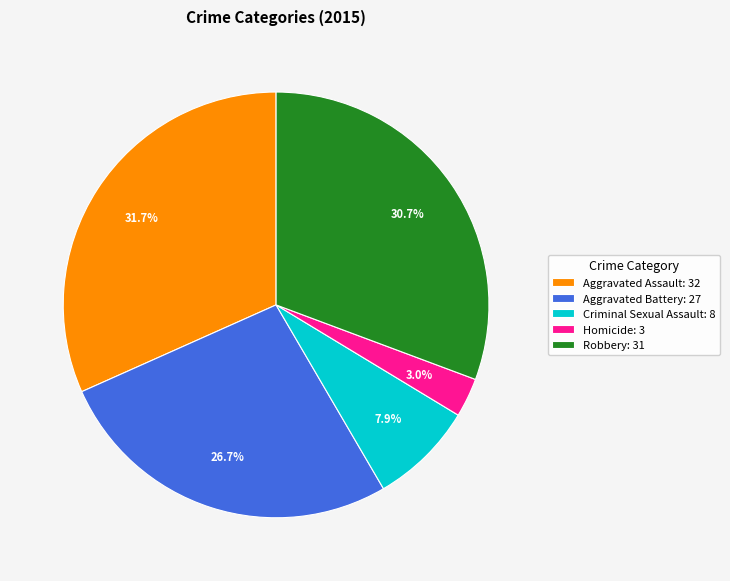

Is there a majority slice in this chart?

No